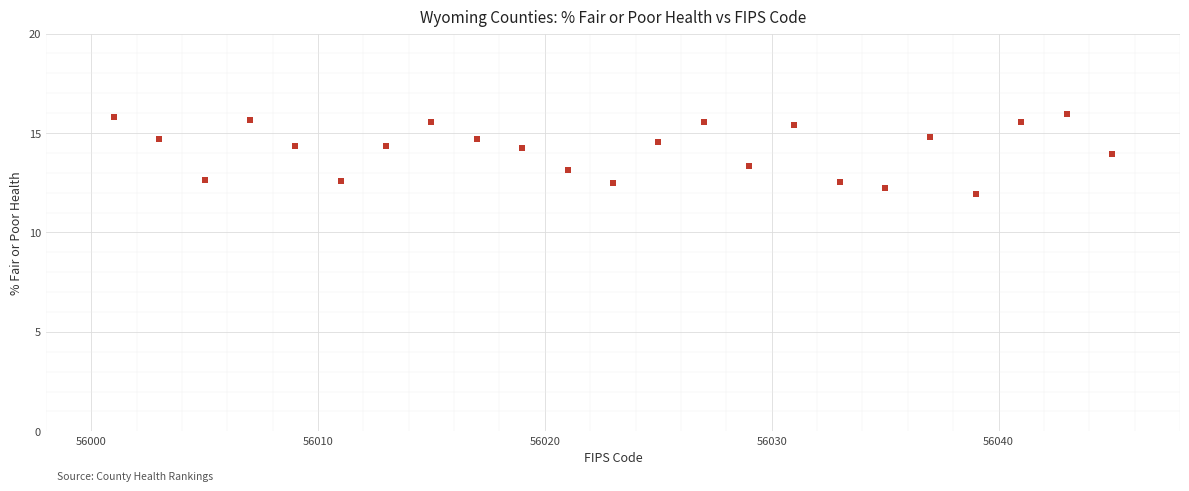

What is the range of X values (max minus min)?

44.0